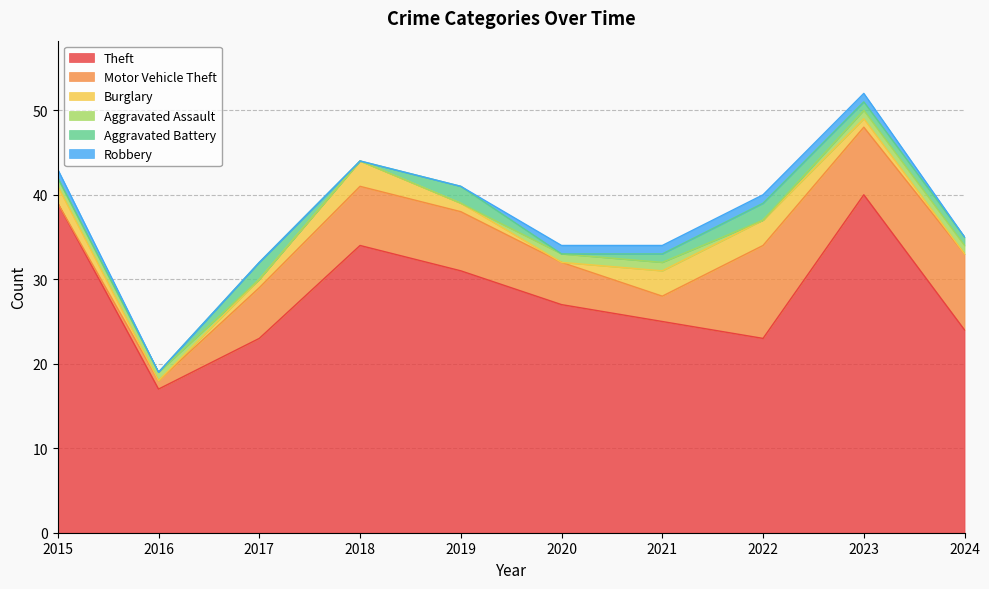

How many lines are shown in the chart?

6